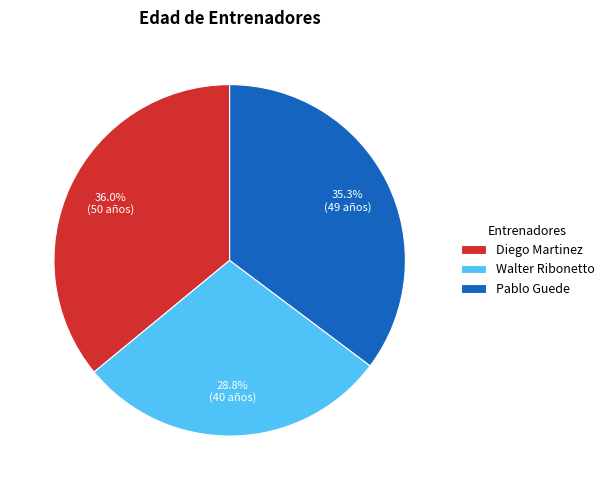

Combined, do Walter Ribonetto and Diego Martinez account for over 50%?

Yes